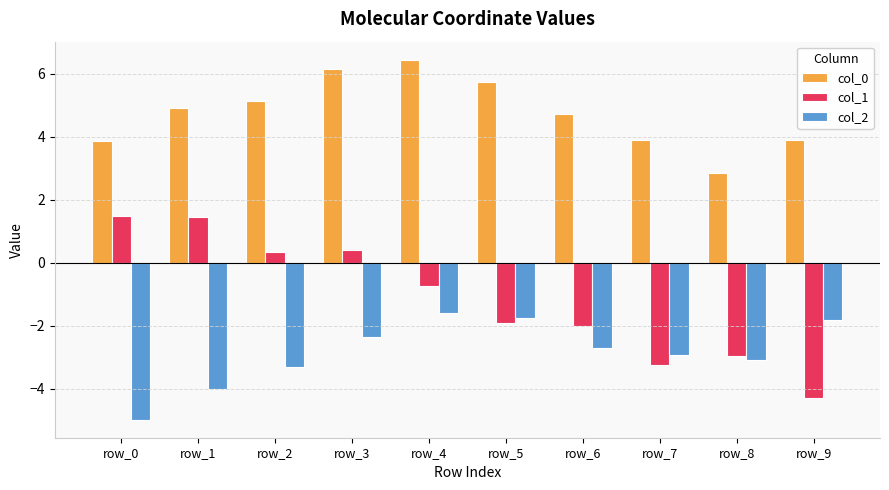

What is the spread (max minus min) of values at row_8?

5.9